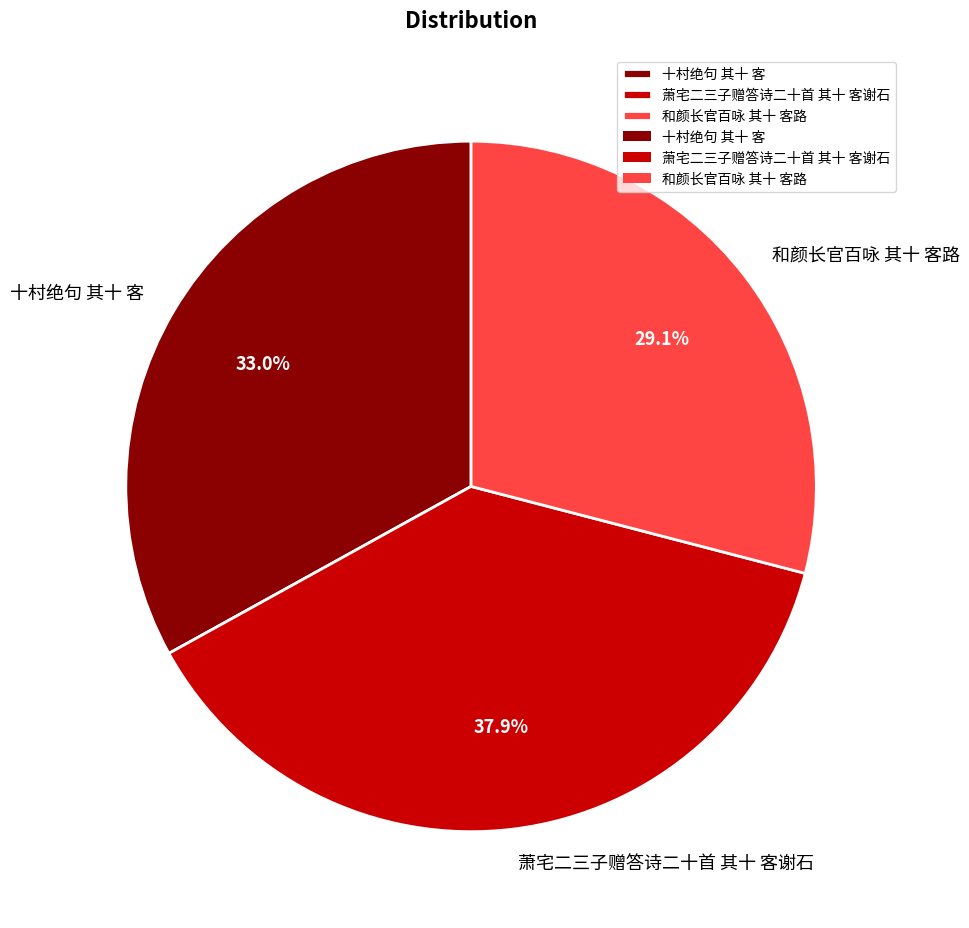

Is it true that 和颜长官百咏 其十 客路 is 34% of the pie?

False